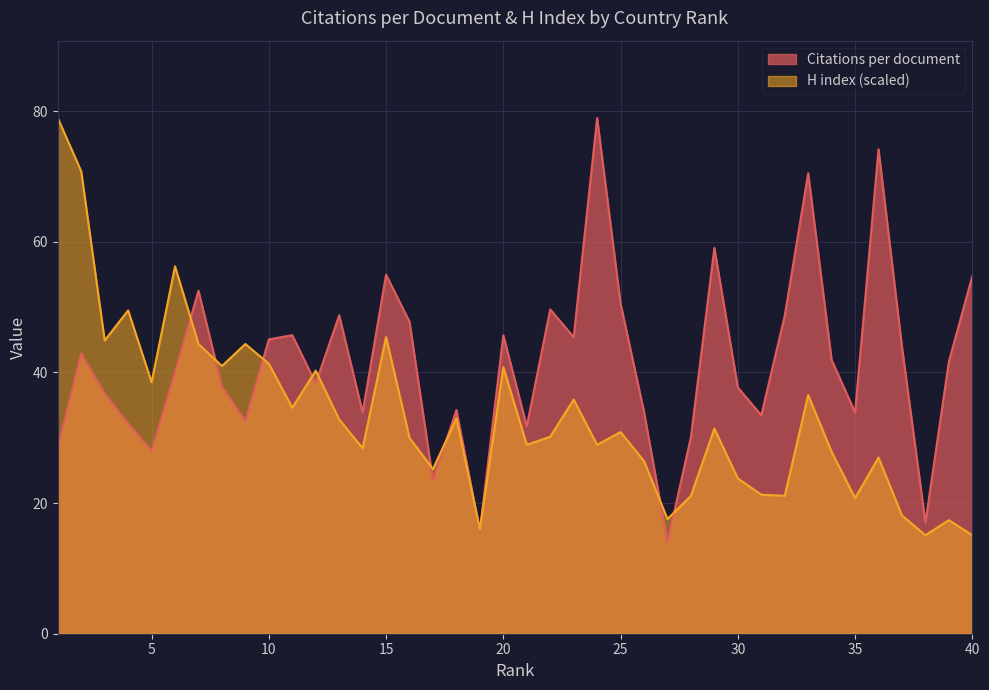

Where do H index and Citations per document first cross each other?

6 and 7